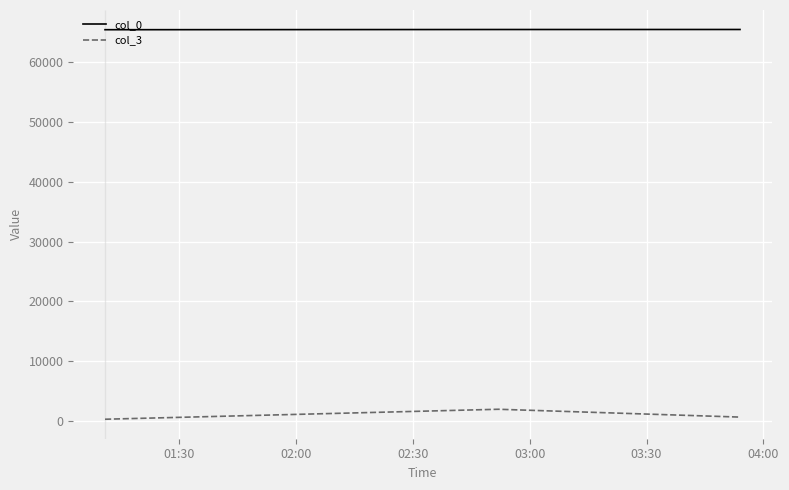

At how many categories does at least one series exceed 17463?

3